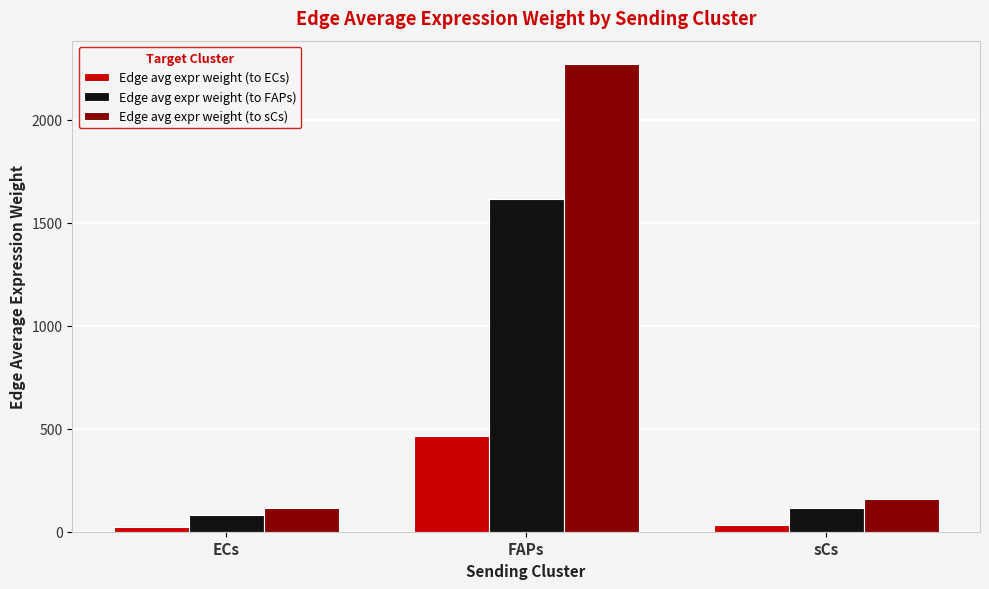

What is the minimum value shown in the chart?

23.4